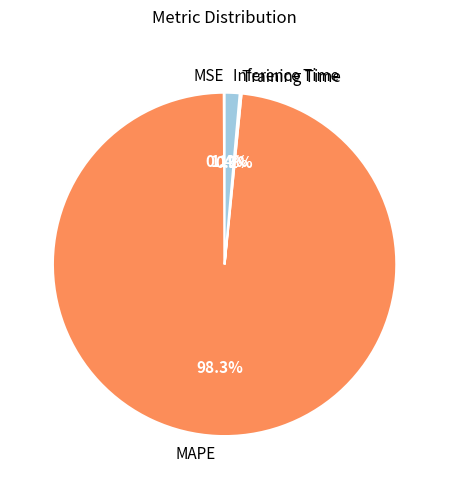

The MAPE slice represents 98% of the pie. True or false?

True